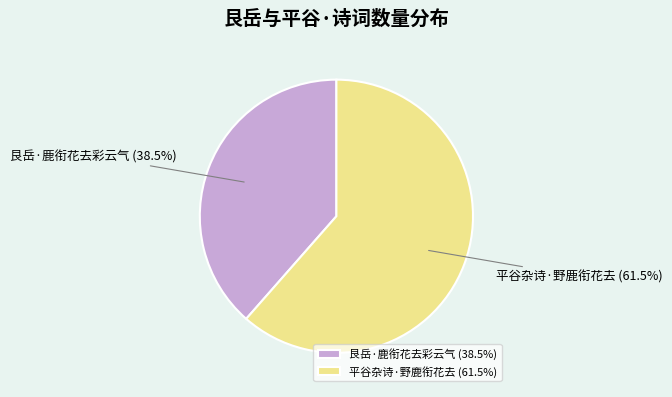

Count the number of slices in the pie.

2